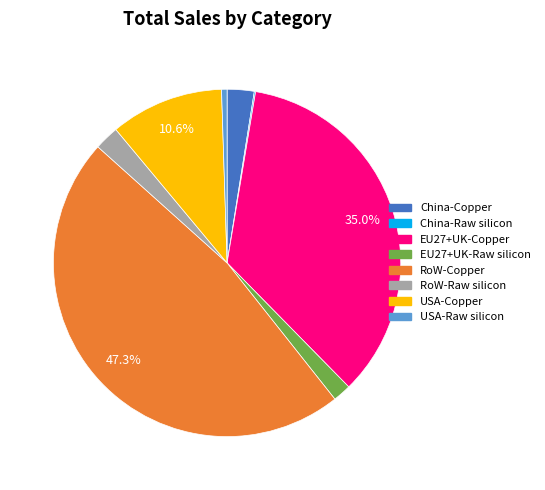

What percentage is the USA-Copper slice, to the nearest percent?

11%